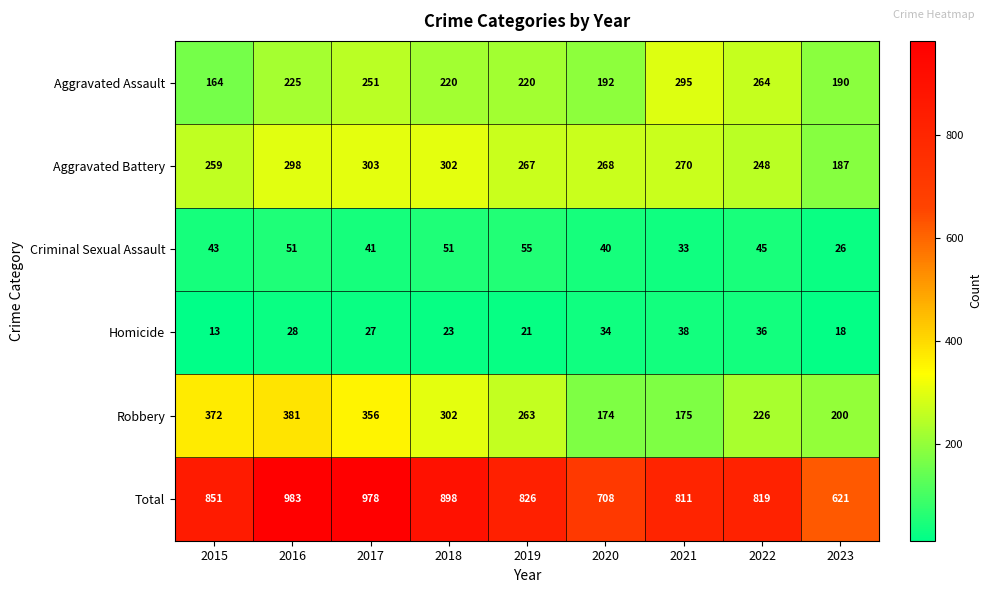

At which label does Criminal Sexual Assault reach its peak?

2019